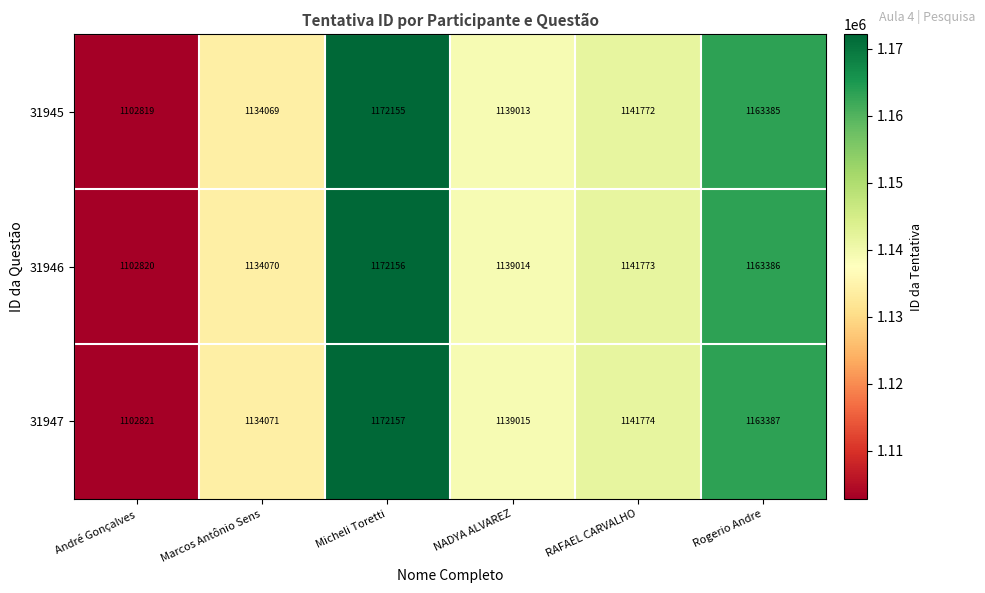

What is the difference between the highest and lowest values at Rogerio Andre?

2